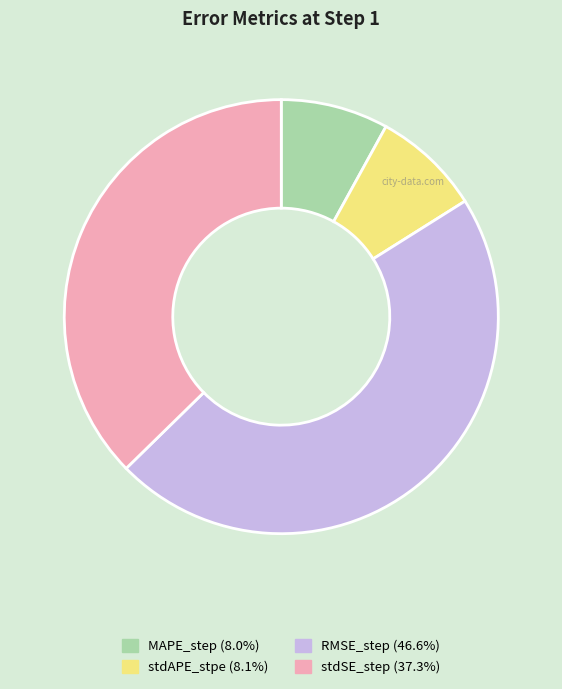

Do stdAPE_stpe (8.1%) and MAPE_step (8.0%) together represent more than half of the pie?

No